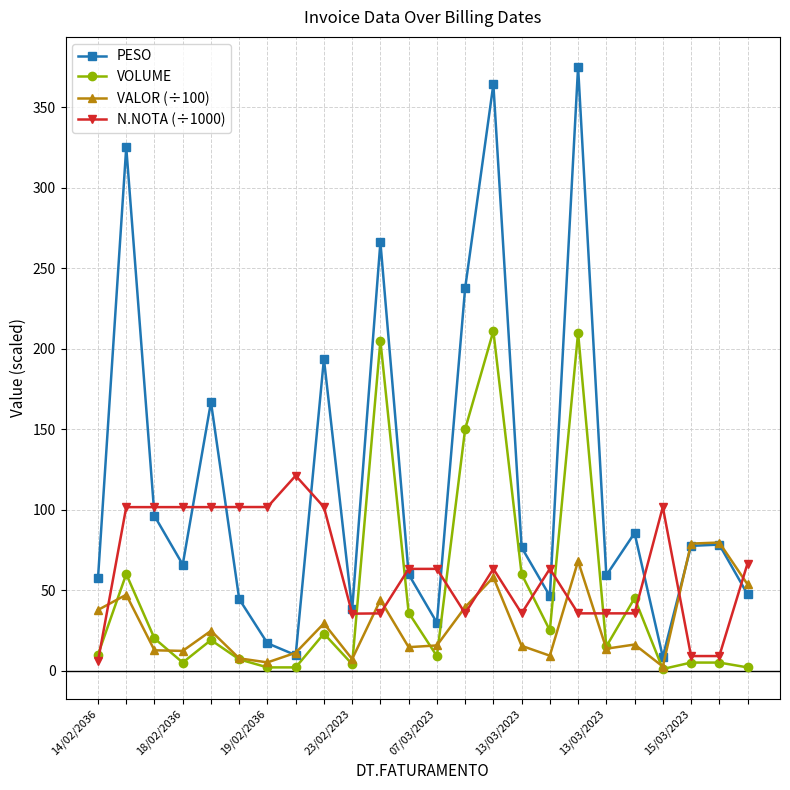

Rank the series by their average value, from highest to lowest.

PESO, N.NOTA (÷1000), VOLUME, VALOR (÷100)